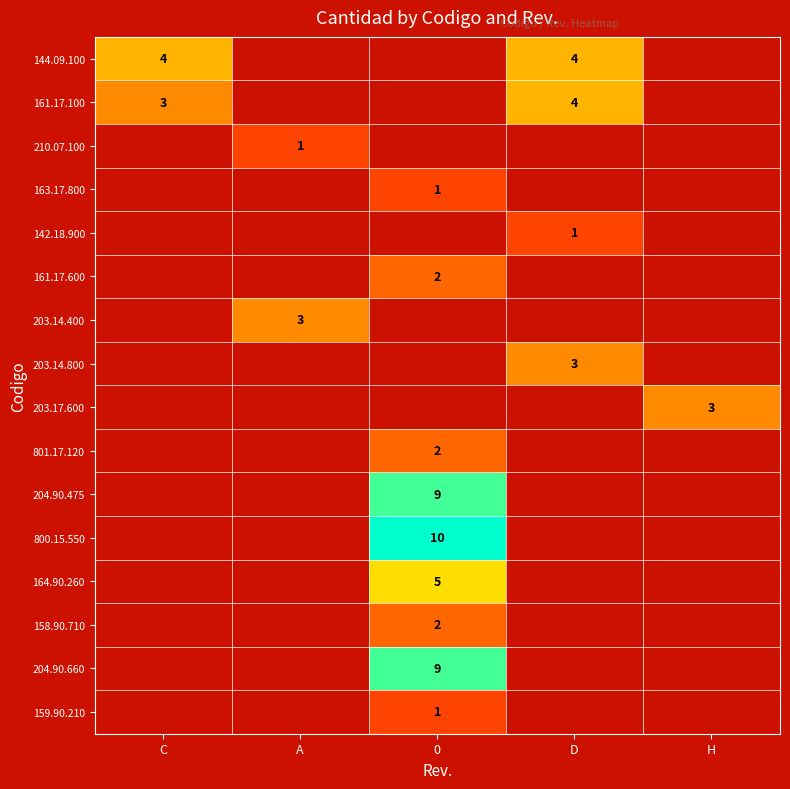

The value of 164.90.260 at 0 is 2. True or false?

False